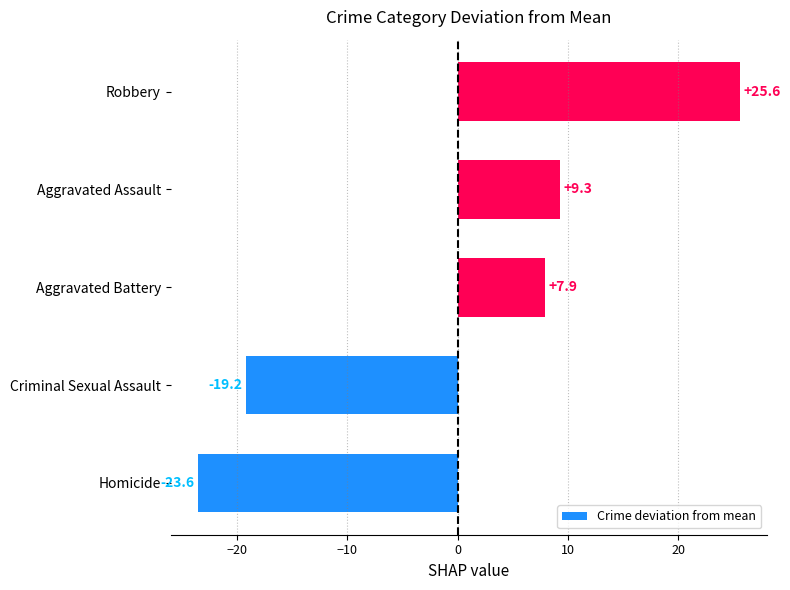

True or false: the data shows 12.7 at Aggravated Battery.

False